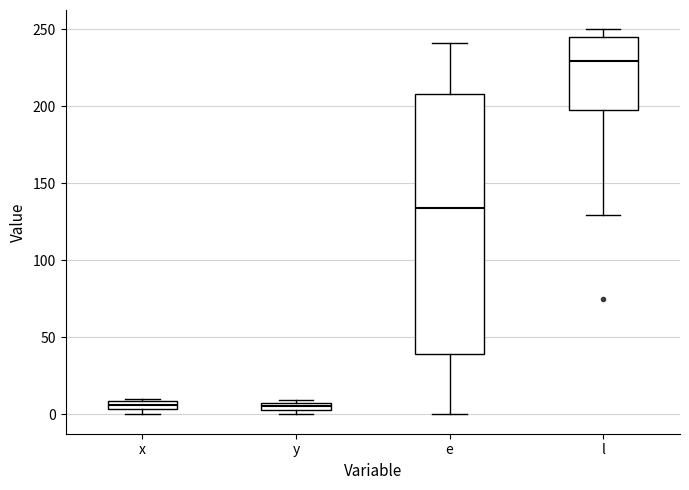

Which box is the tallest, from its lower edge to its upper edge?

e